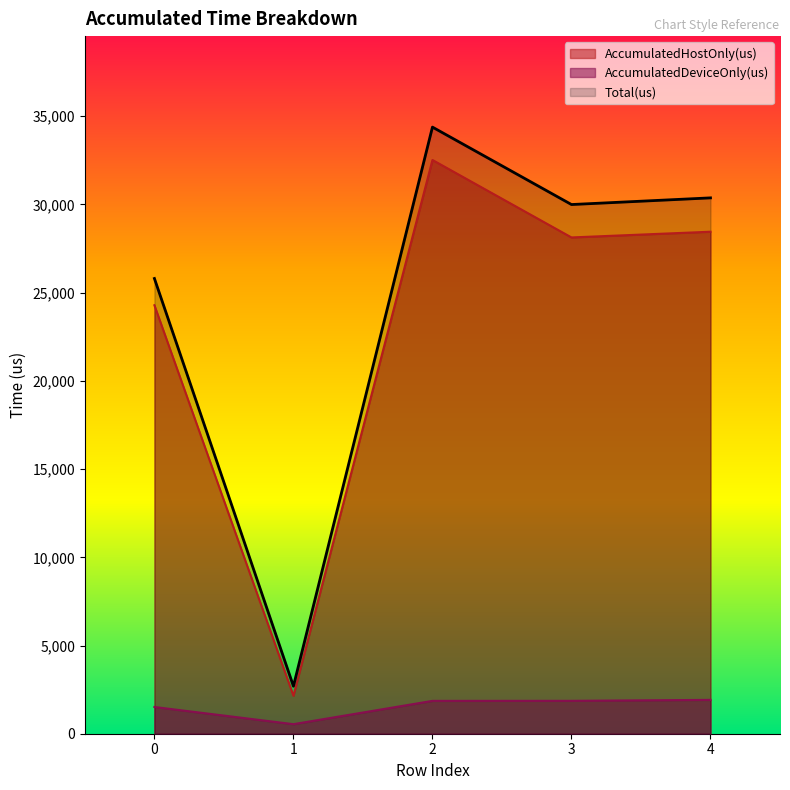

At 1, list the series in order from largest to smallest.

Total(us), AccumulatedHostOnly(us), AccumulatedDeviceOnly(us)